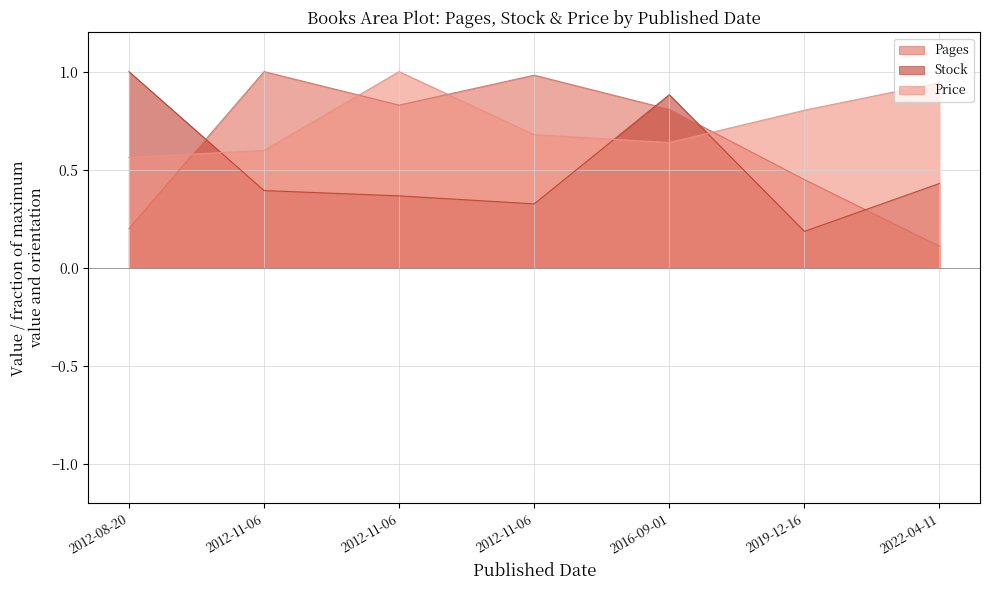

List the labels in order of Stock value, largest first.

2012-08-20, 2016-09-01, 2022-04-11, 2012-11-06, 2012-11-06, 2012-11-06, 2019-12-16